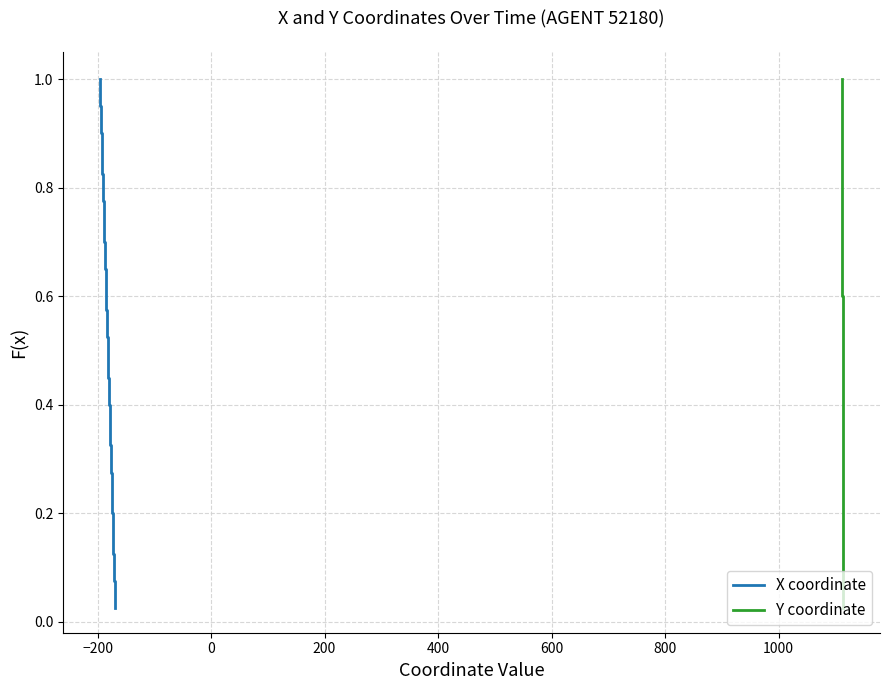

True or false: Y coordinate has more than 2 points higher than both neighbors.

False